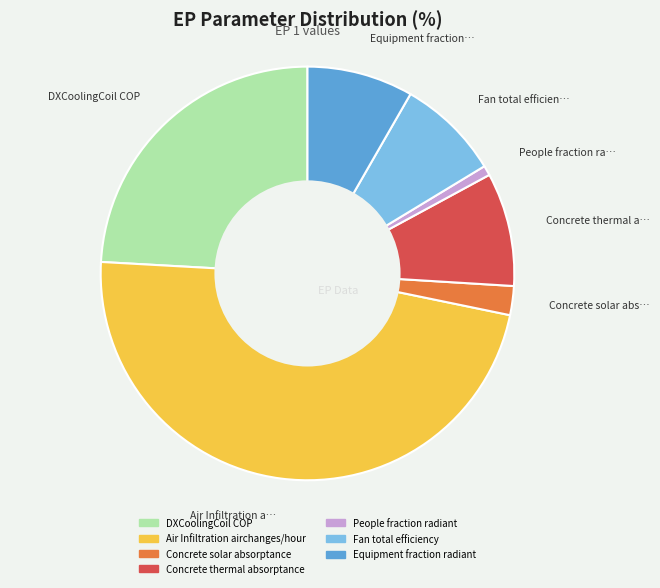

Which has a higher value, Air Infiltration airchanges/hour or DXCoolingCoil COP?

Air Infiltration airchanges/hour